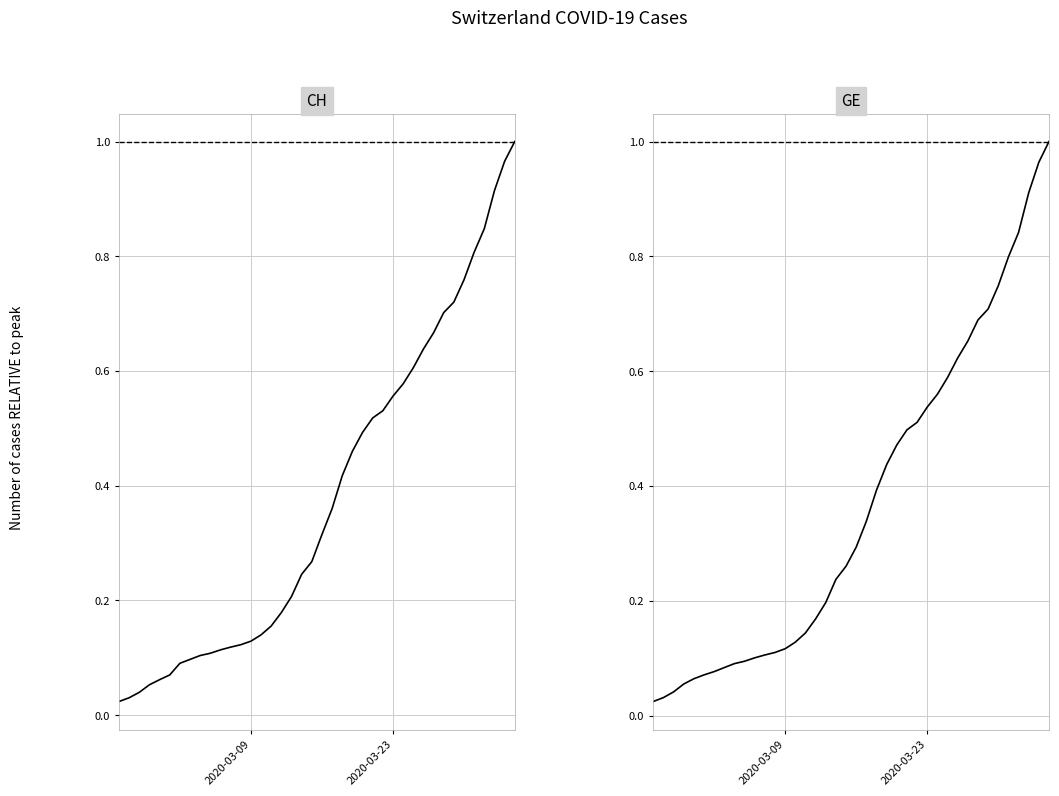

The GE series shows 0.2 at 28. True or false?

False